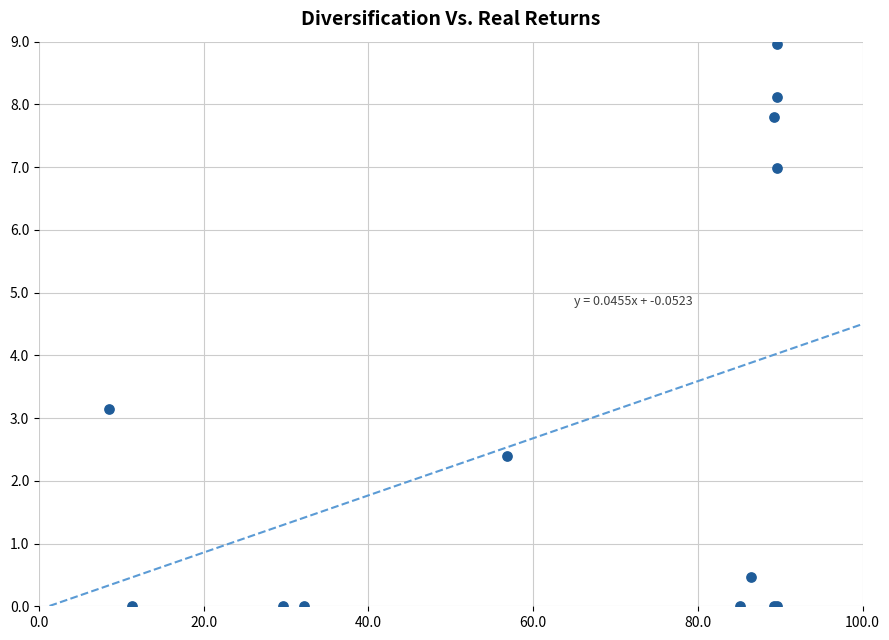

What Y value in the scatter plot is closest to 4?

3.1